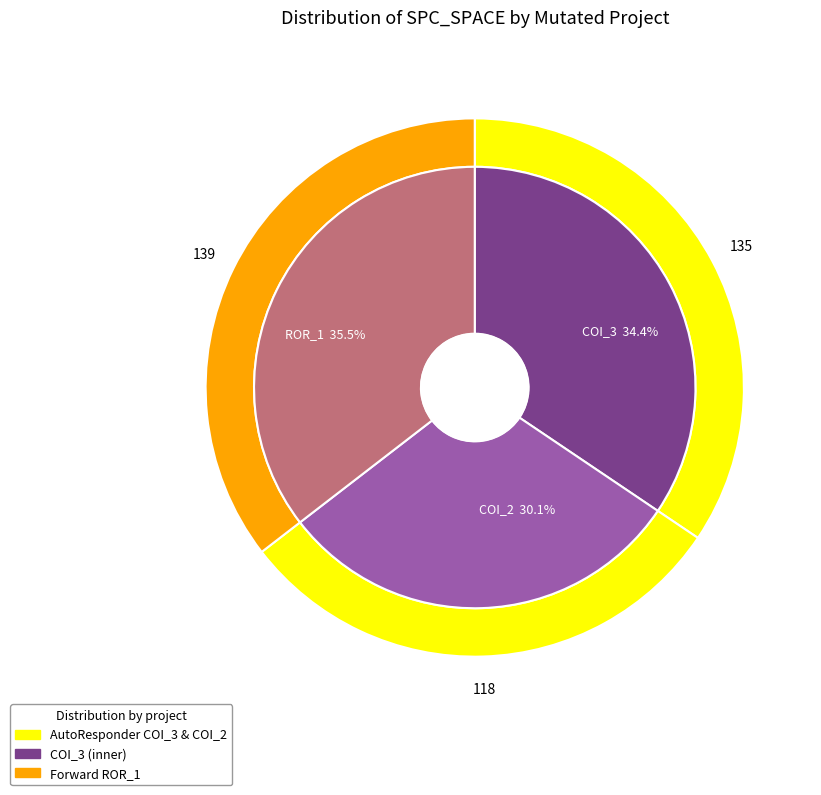

Do AutoResponder.EmailSystem.Client.COI_2 and Forward.EmailSystem.Client.ROR_1 together represent more than half of the pie?

Yes